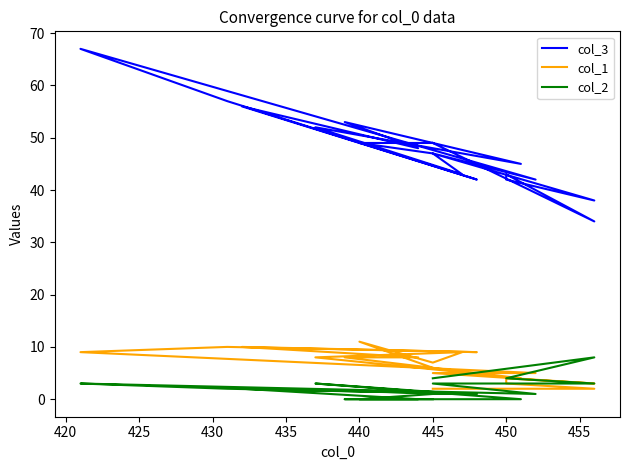

At which category is the sum across all series the highest?

450